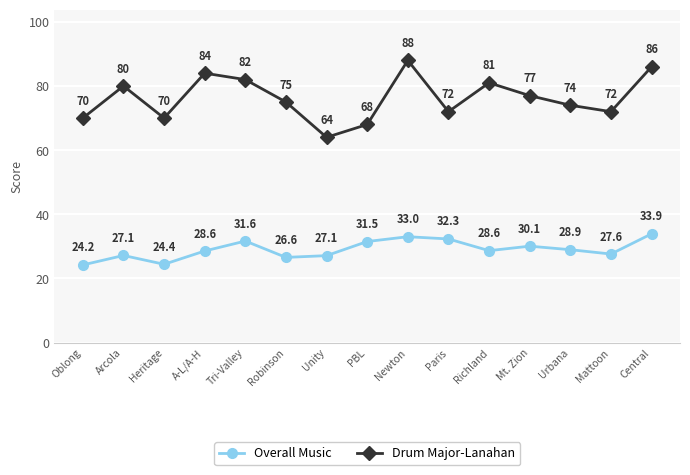

The Overall Music series shows 15.5 at Mt. Zion. True or false?

False